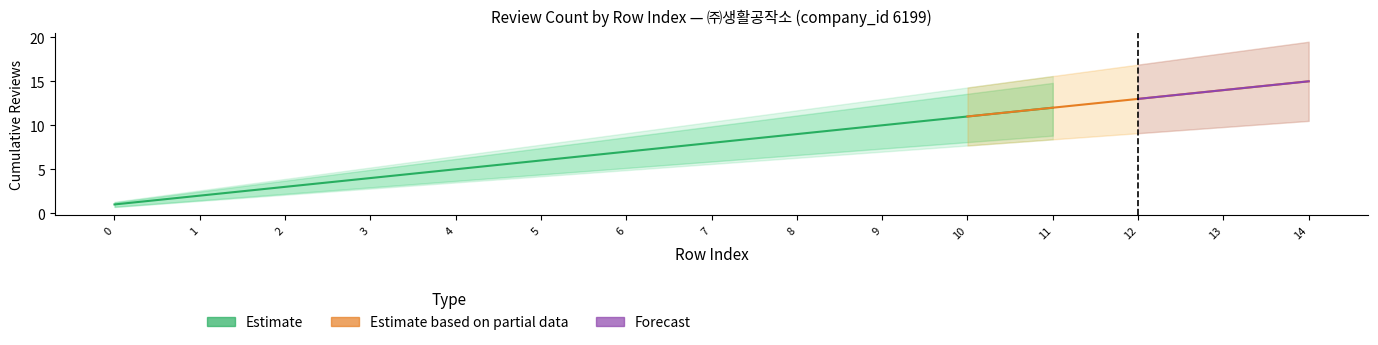

What is the greatest value displayed?

15.0